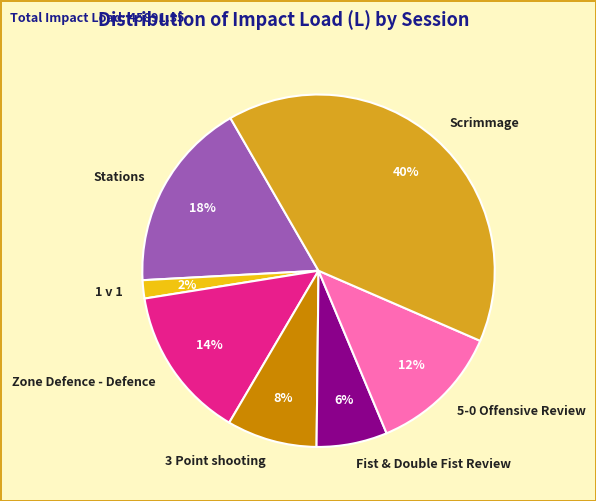

How many slices are in this pie chart?

7